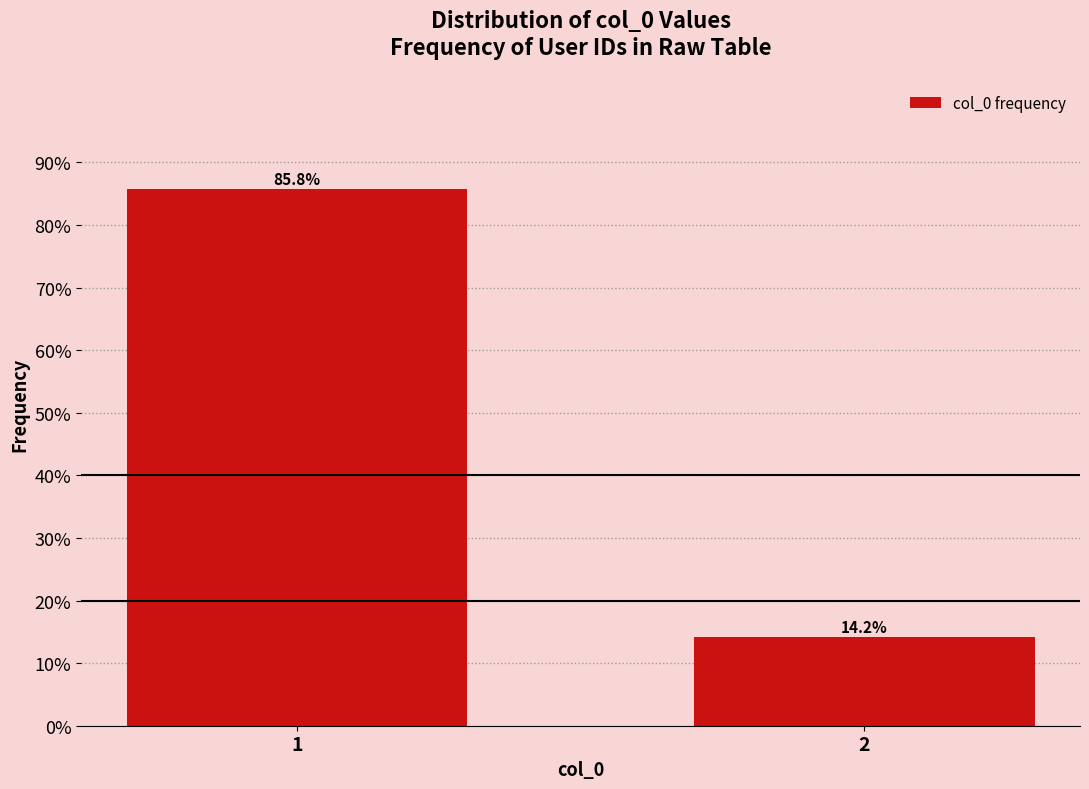

Reading right to left, transcribe all the data shown in this chart.

2=14.2	1=85.8